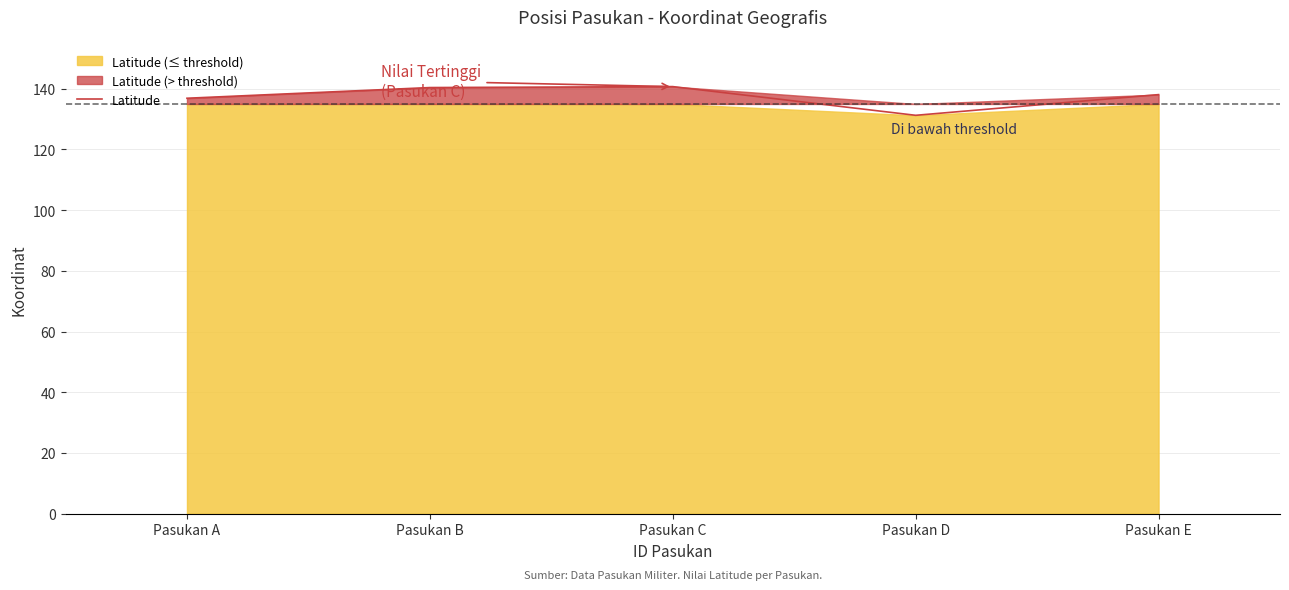

Which has a higher value, Pasukan C or Pasukan A?

Pasukan C